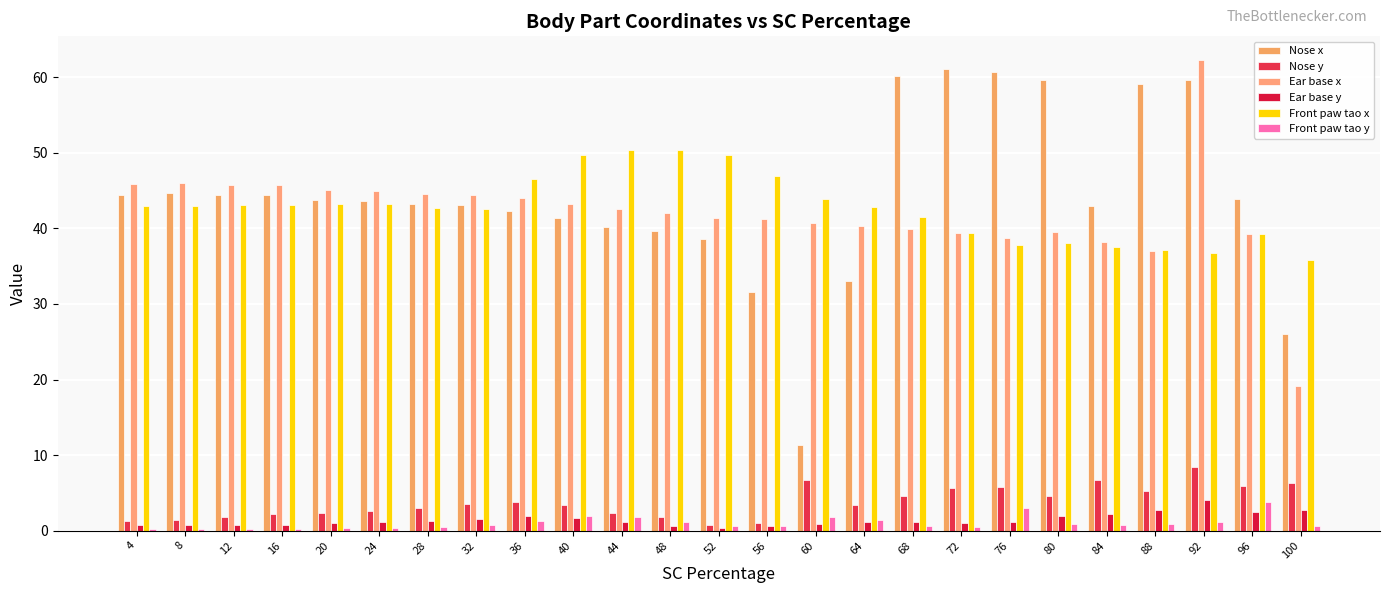

Does the chart contain stacked bars?

No